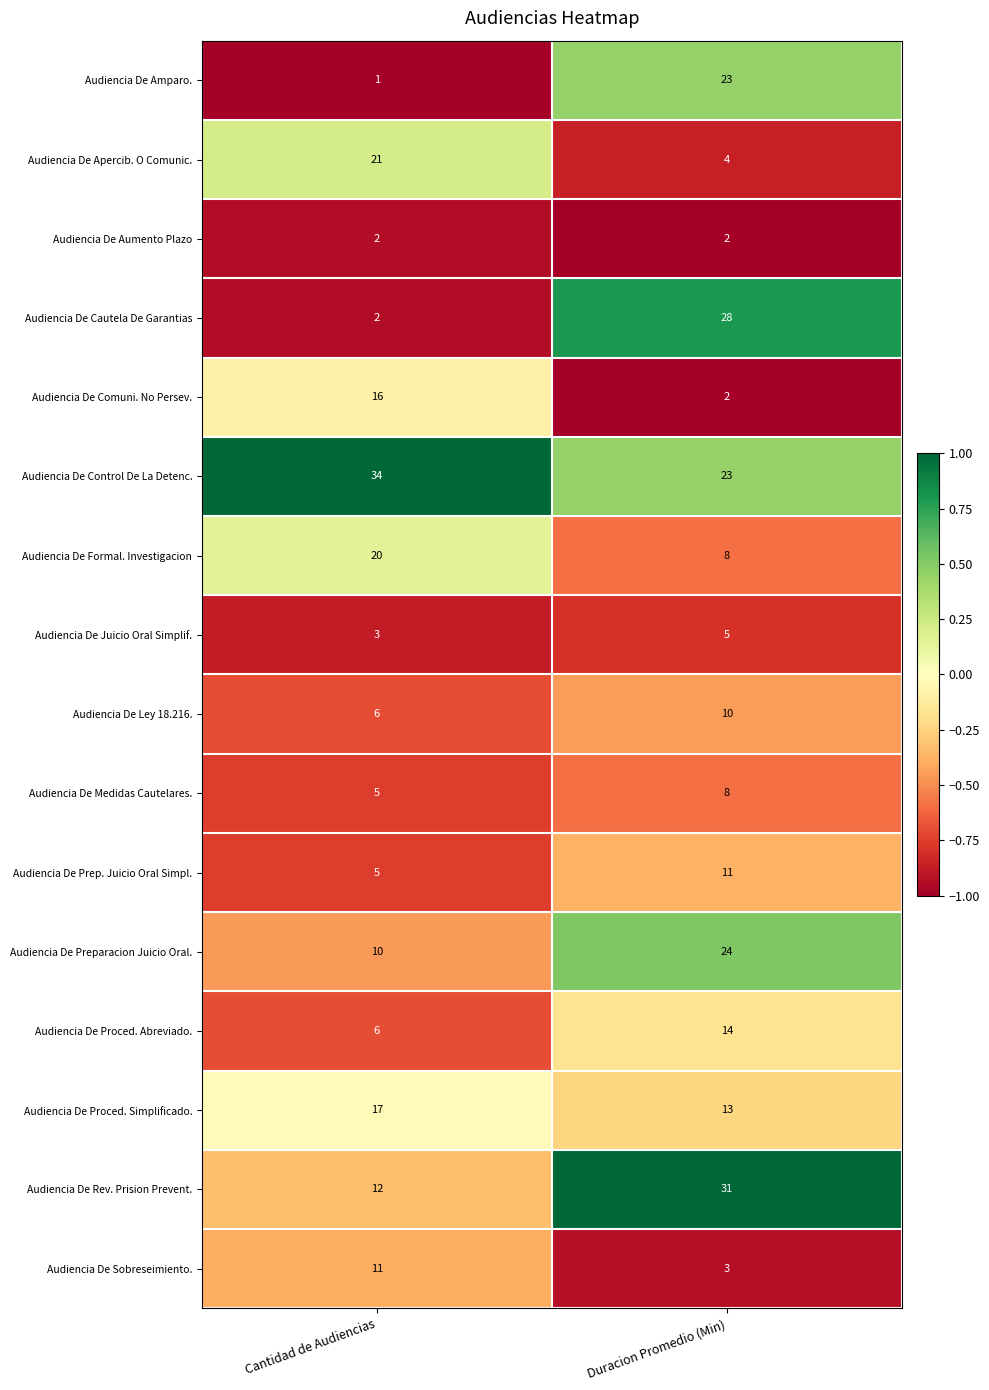

Which series has the widest spread of values?

Audiencia De Cautela De Garantias